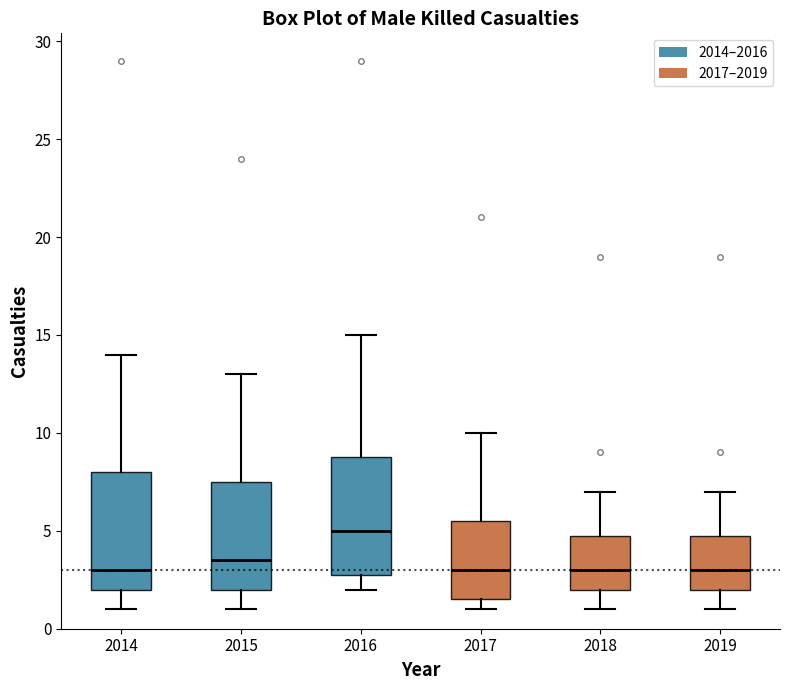

Reading left to right, read every box against the y-axis: the position of its median line, the range the box covers, and the ends of its whiskers. The values are not printed on the chart, so give them approximately, as read against the axis.

2014: median 3.0, box 2.0 to 8.0, whiskers 1.0 to 14.0
2015: median 3.5, box 2.0 to 7.5, whiskers 1.0 to 13.0
2016: median 5.0, box 3.0 to 9.0, whiskers 2.0 to 15.0
2017: median 3.0, box 1.5 to 5.5, whiskers 1.0 to 10.0
2018: median 3.0, box 2.0 to 5.0, whiskers 1.0 to 7.0
2019: median 3.0, box 2.0 to 5.0, whiskers 1.0 to 7.0